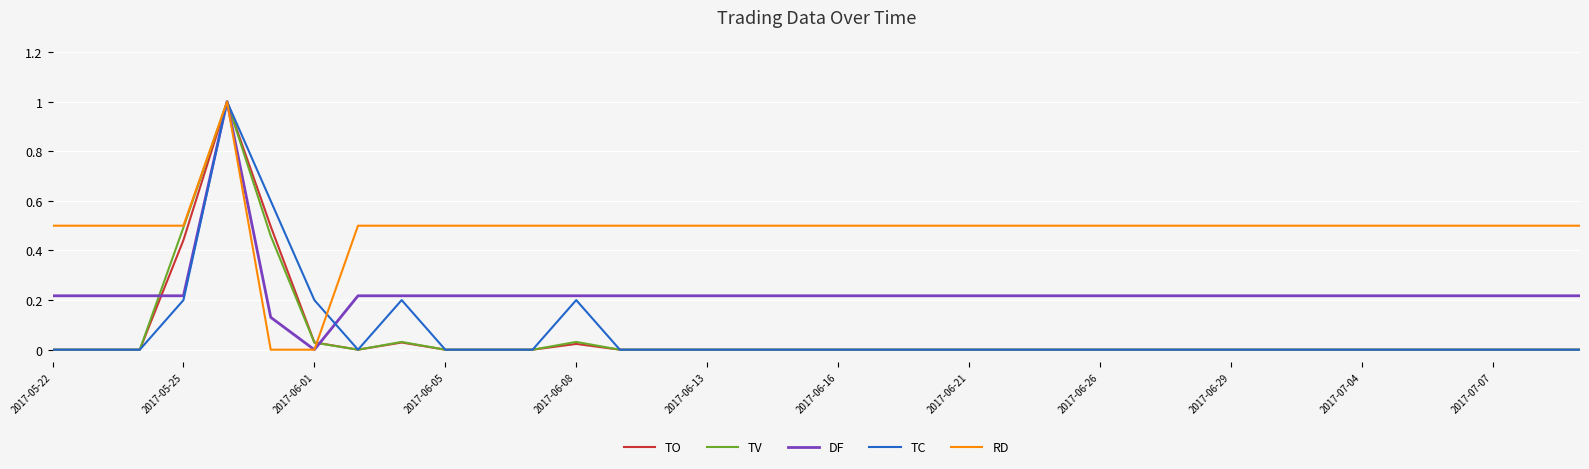

What is the maximum value shown in the chart?

1.0